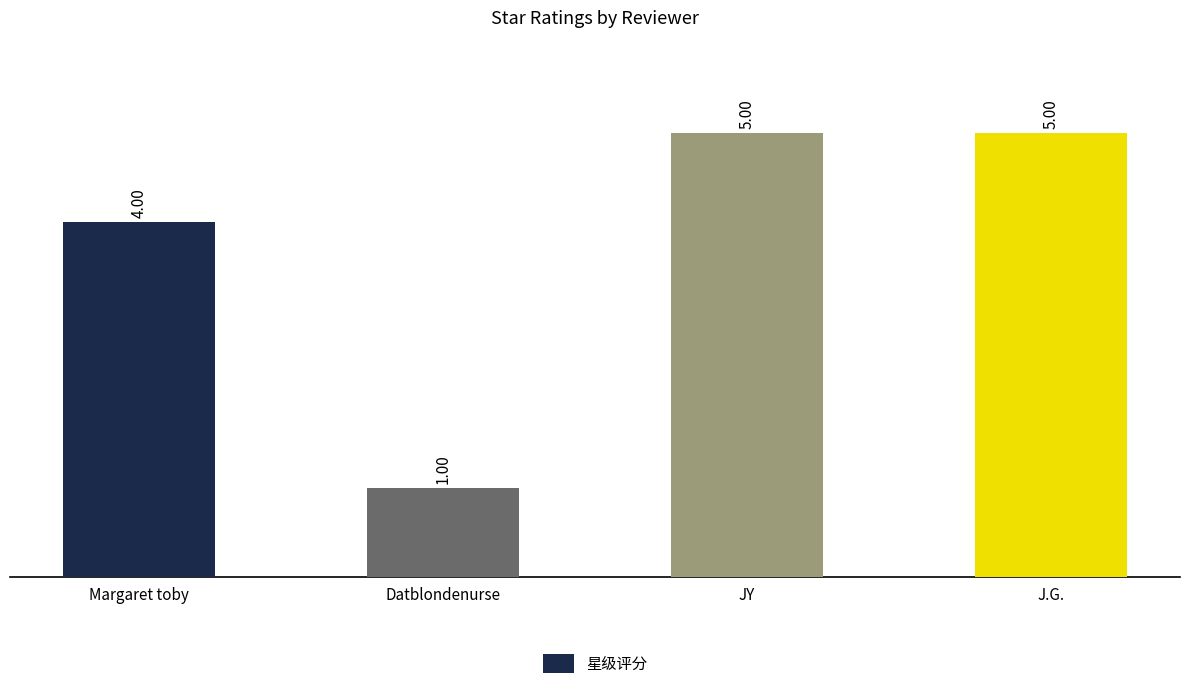

Is it true that the value at JY is 5?

True